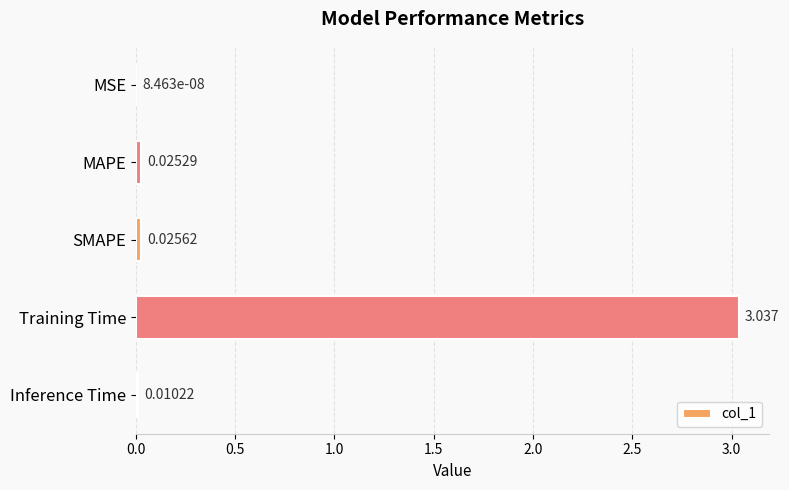

Which label corresponds to the largest value in the chart?

Training Time